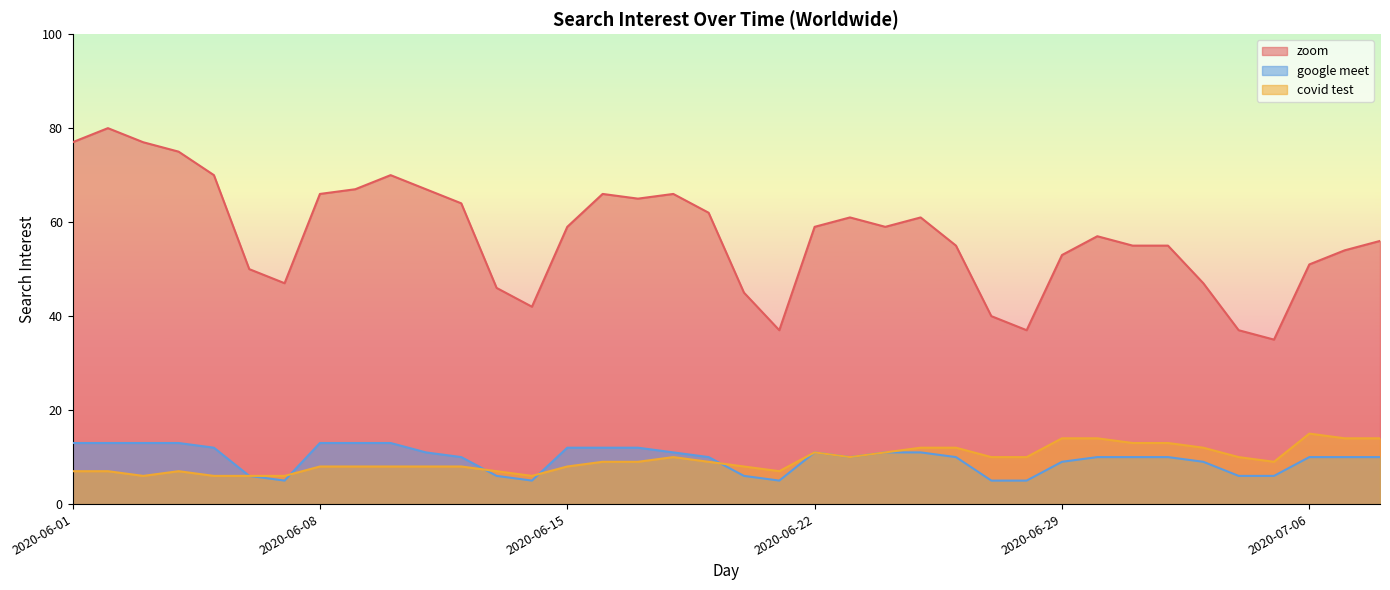

What is the value of the covid test point at the 4th from the left?

7